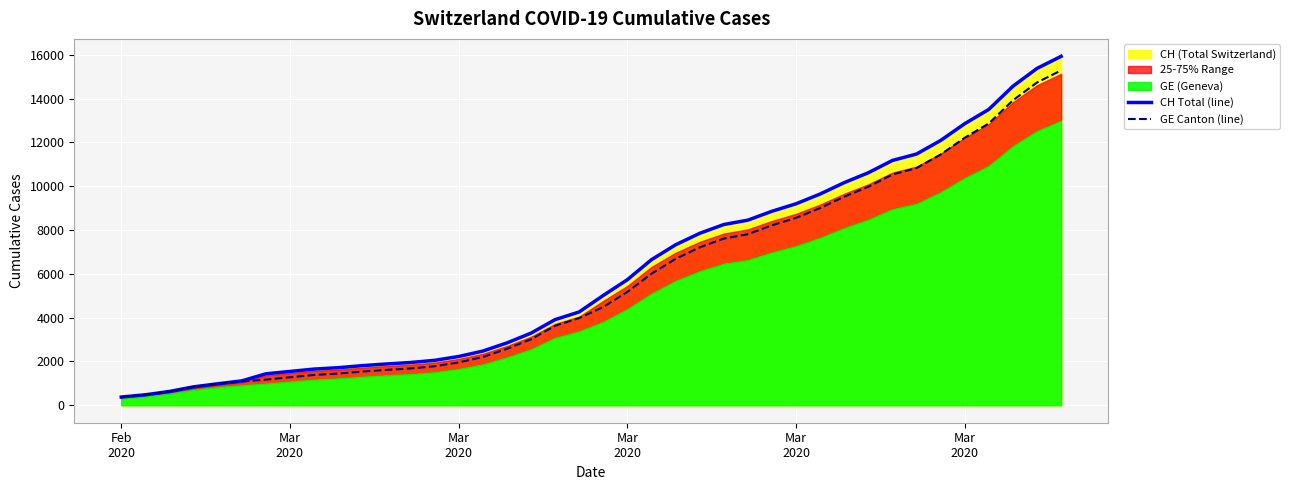

Reading left to right, extract all data points from this chart.

CH Total (line): 375	479	630	840	981	1113	1436	1544	1652	1715	1809	1885	1952	2051	2226	2472	2845	3291	3908	4259	5012	5731	6644	7323	7847	8249	8449	8855	9196	9642	10162	10613	11175	11467	12086	12852	13505	14561	15375	15926
GE Canton (line): 375	479	630	840	981	1083	1171	1278	1384	1447	1538	1614	1681	1780	1955	2201	2574	3010	3627	3978	4485	5174	6002	6681	7205	7607	7807	8213	8554	9000	9520	9971	10533	10825	11444	12210	12863	13919	14733	15284